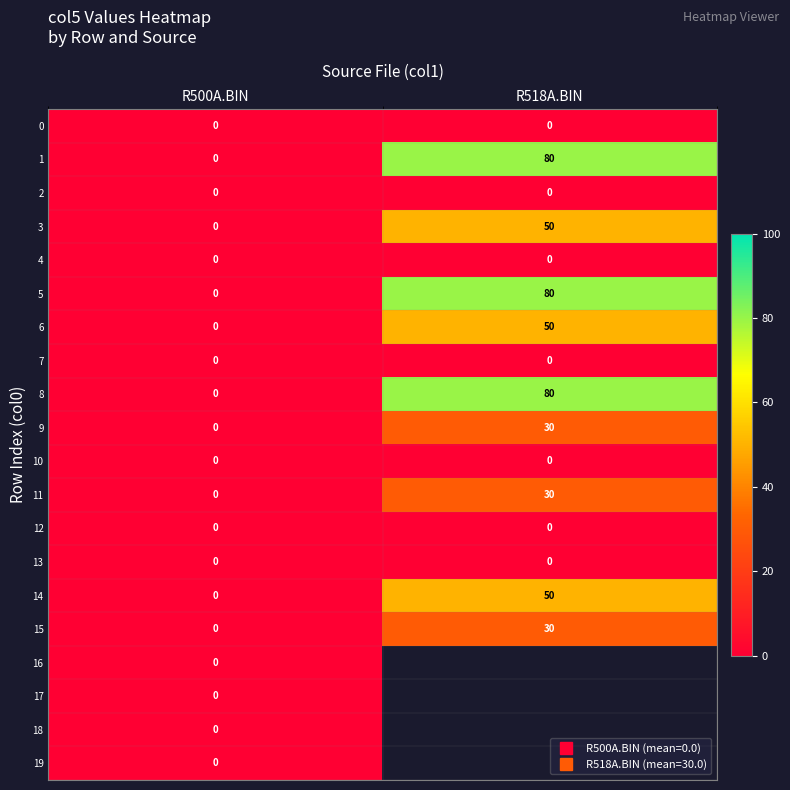

True or false: 8 has a value of 0.0 at R500A.BIN.

True